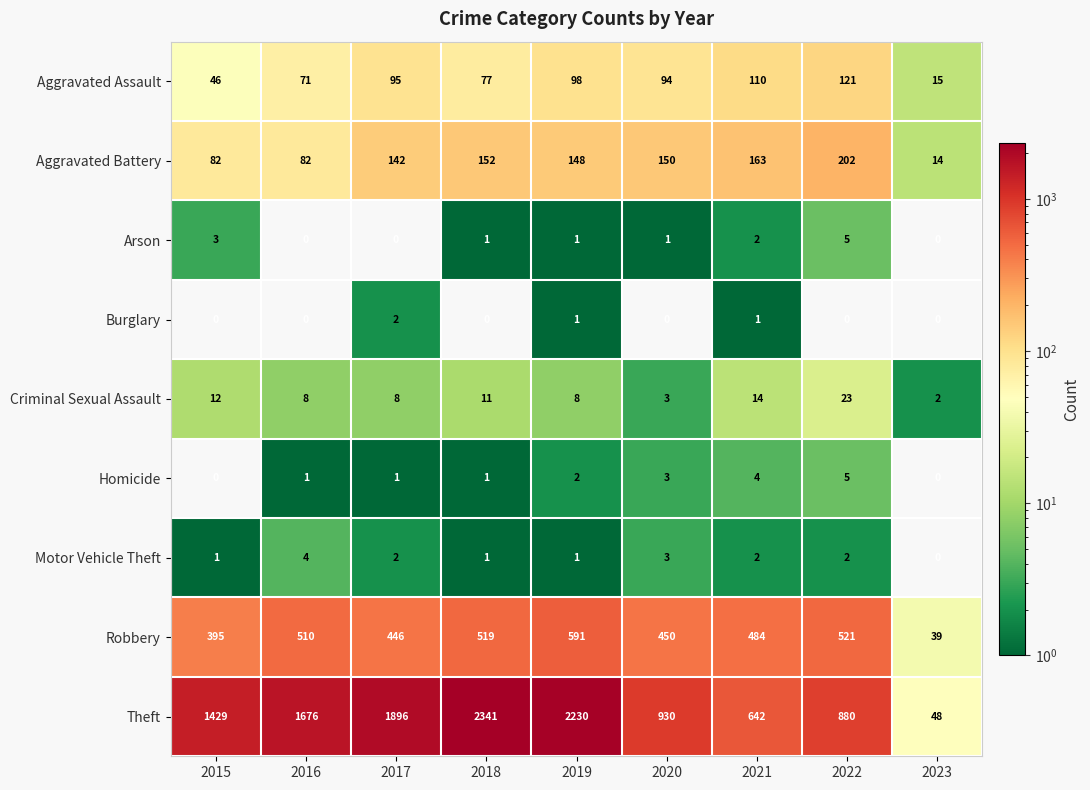

The value of Aggravated Assault at 2016 is 71. True or false?

True